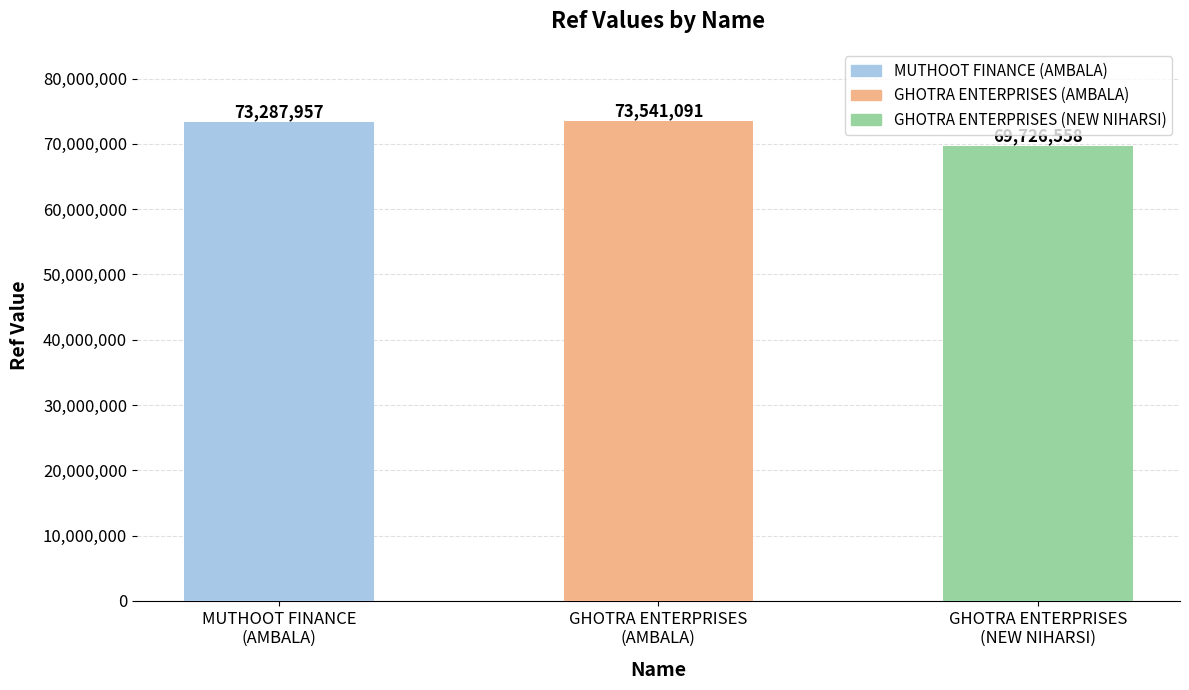

Reading left to right, transcribe all the data shown in this chart.

73287957	73541091	69726558